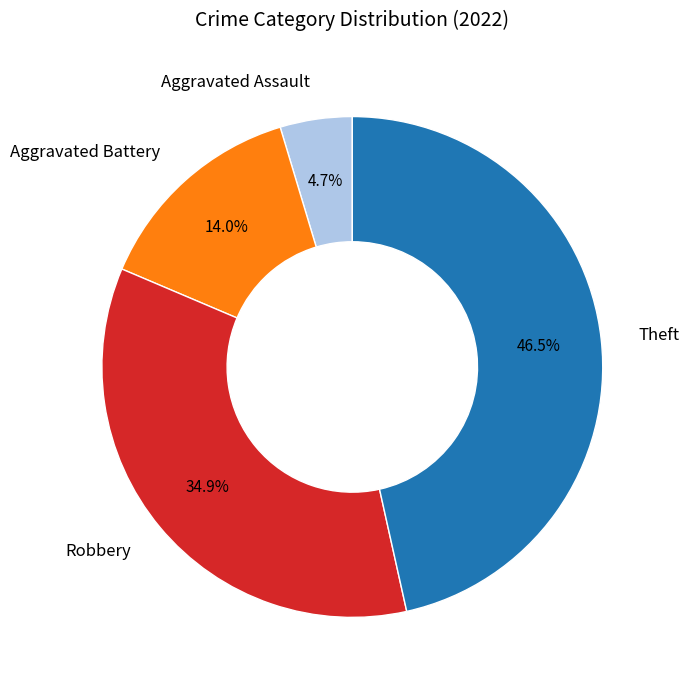

Is it true that Aggravated Battery is 27% of the pie?

False